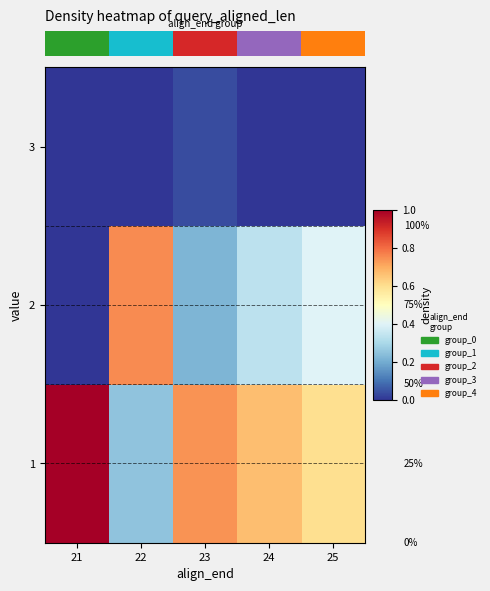

What is the difference between the row_1 values at 22 and 24?

0.4